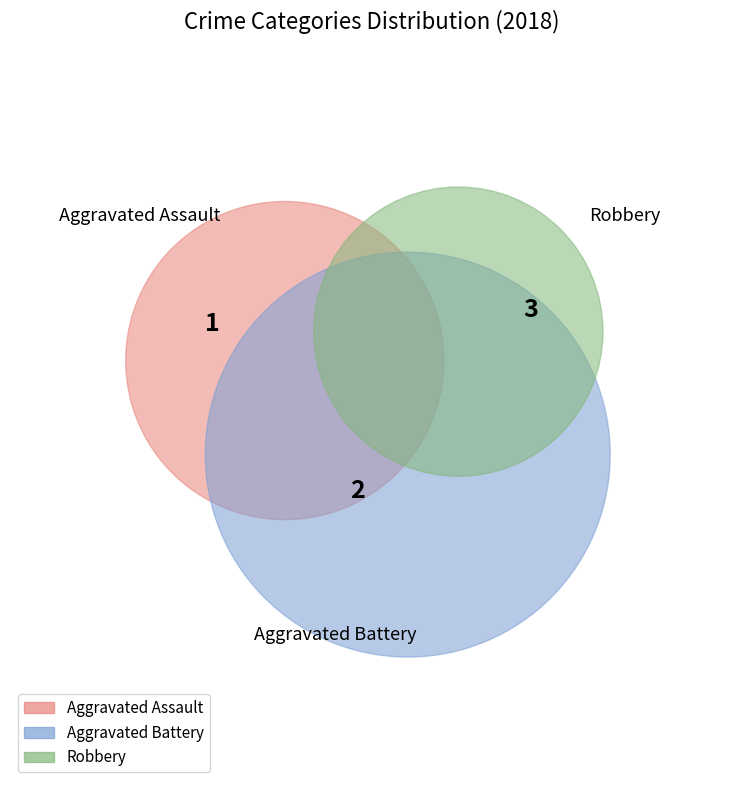

To the nearest percent, what portion does Aggravated Assault represent?

17%